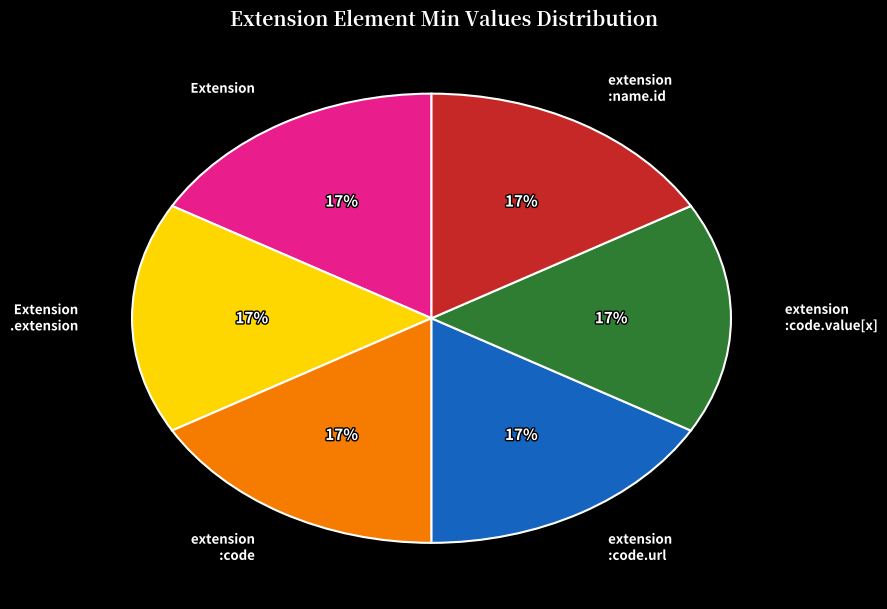

Is there any slice that represents more than half of the pie?

No